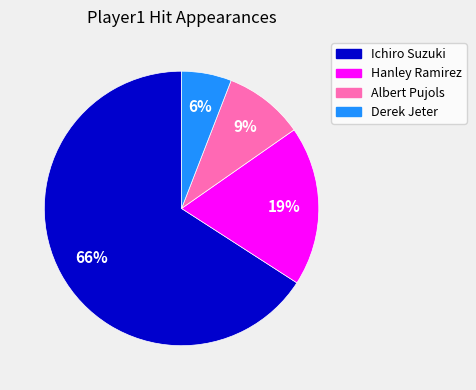

The Ichiro Suzuki slice represents 79% of the pie. True or false?

False